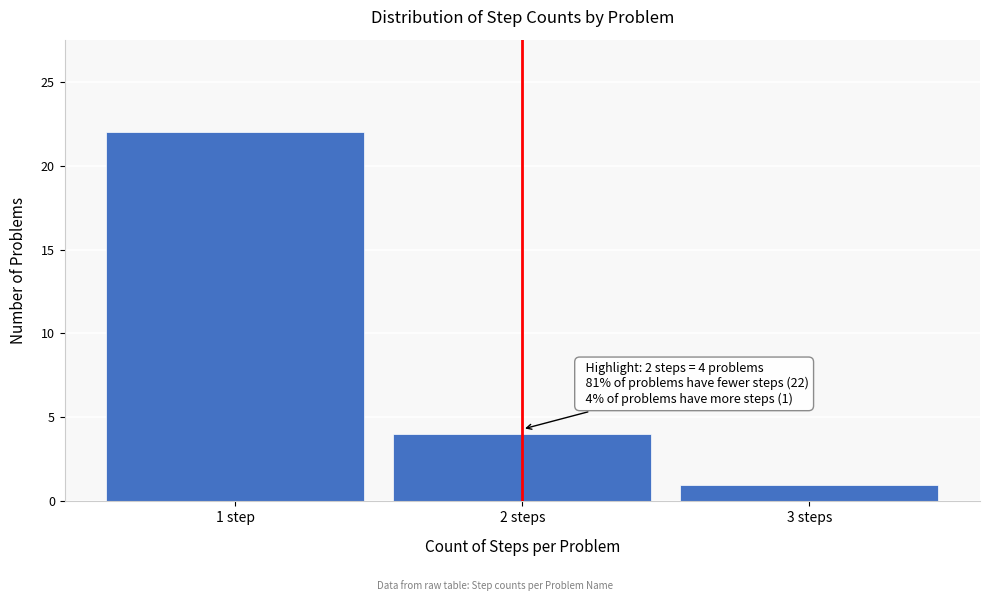

Reading left to right, list all the values displayed in this chart.

22	4	1